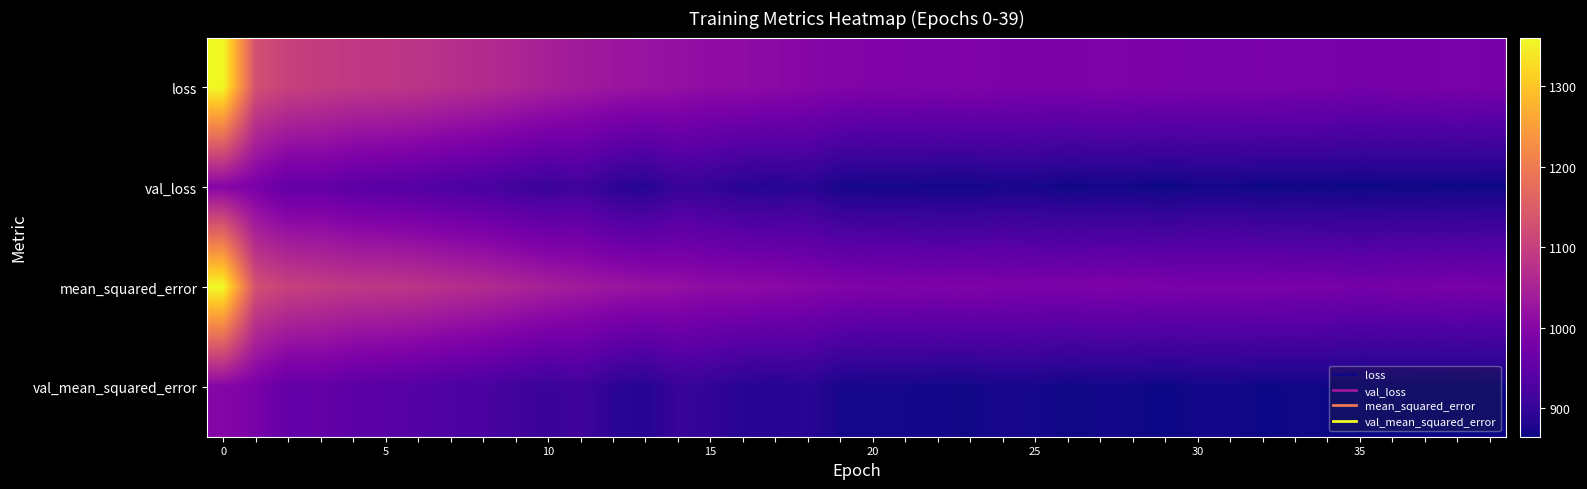

Which series has the largest range (max minus min)?

loss